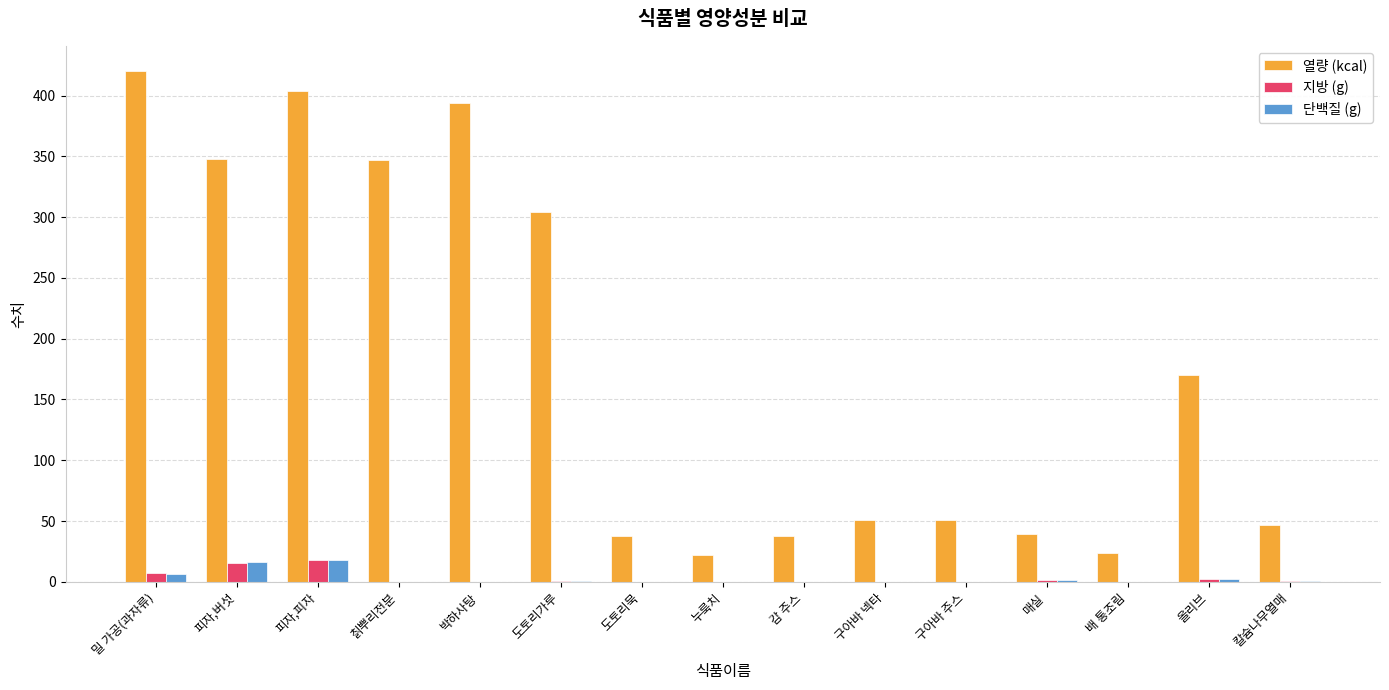

True or false: 열량 (kcal) has a value of 38.0 at 감 주스.

True